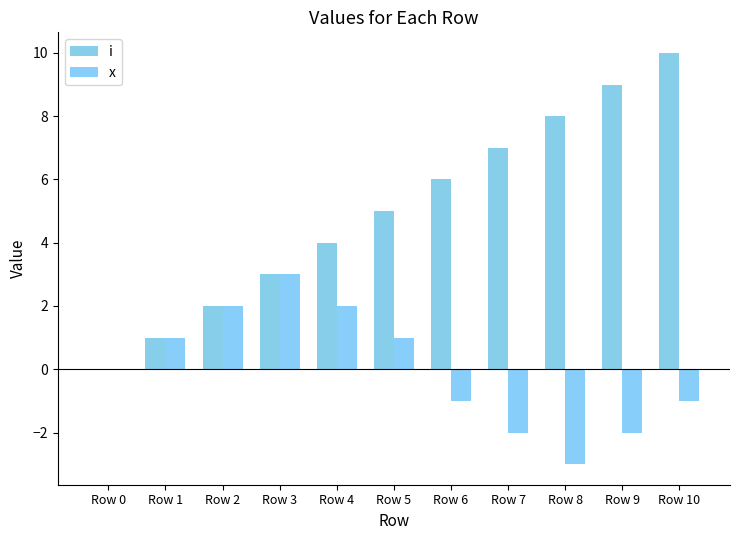

At Row 10, list the series in order from largest to smallest.

i, x